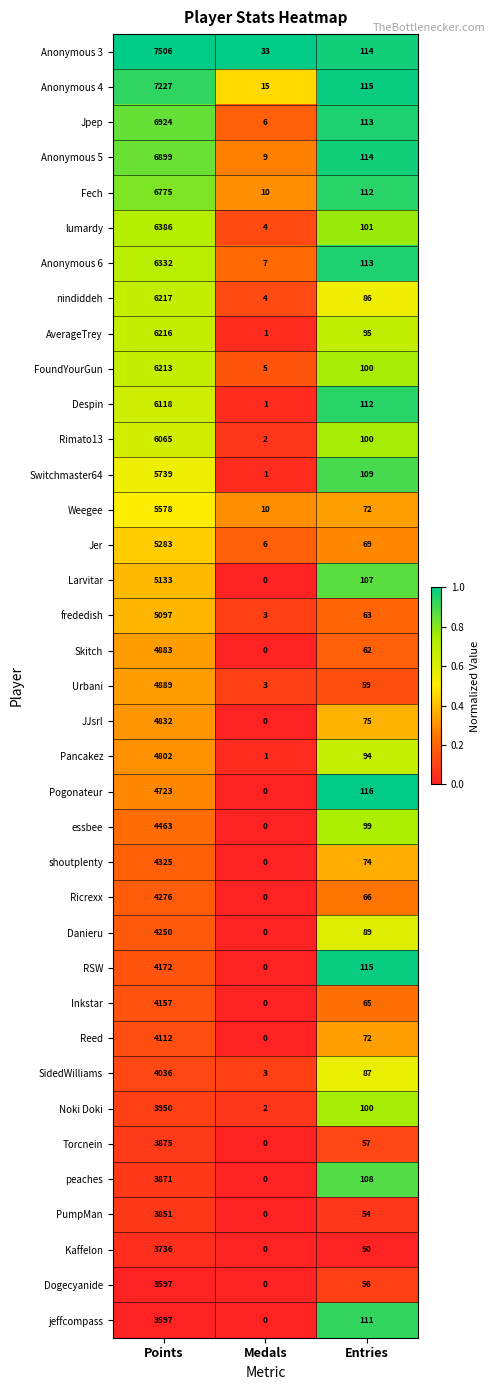

What is the approximate value of PumpMan at Points, to the nearest 10?

3850